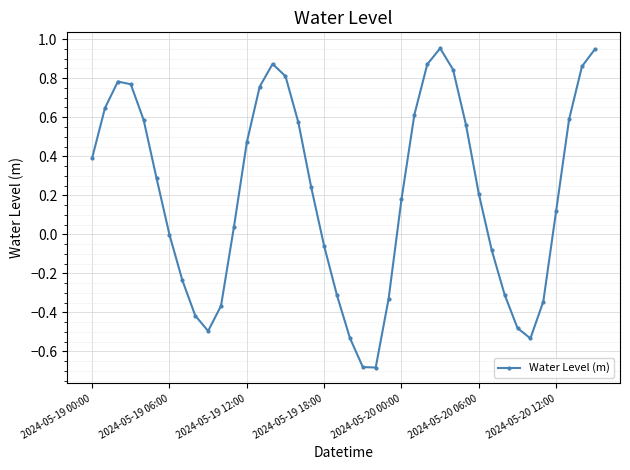

How many data points does each series have?

40